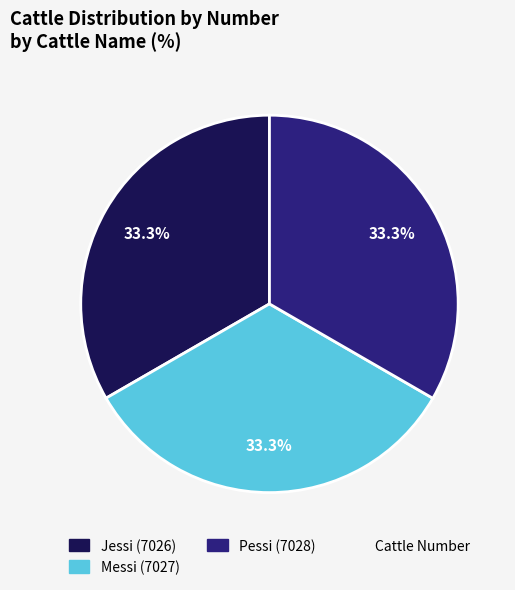

Does any single category account for the majority?

No